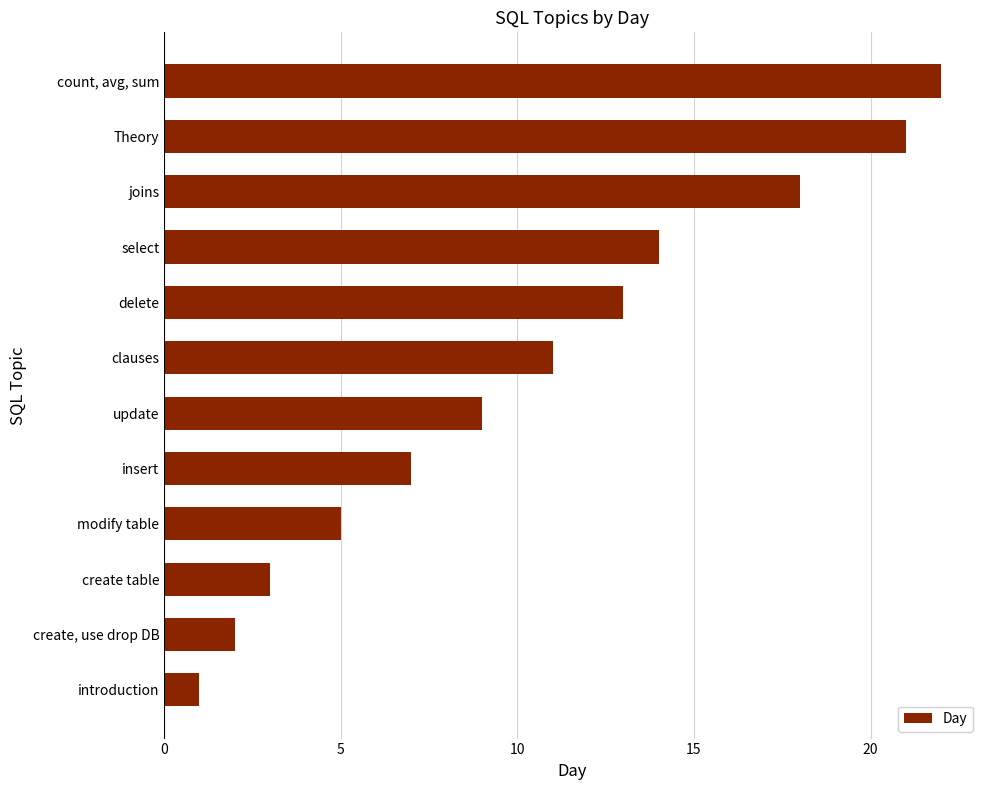

Reading top to bottom, what are all the values shown in this chart?

22	21	18	14	13	11	9	7	5	3	2	1